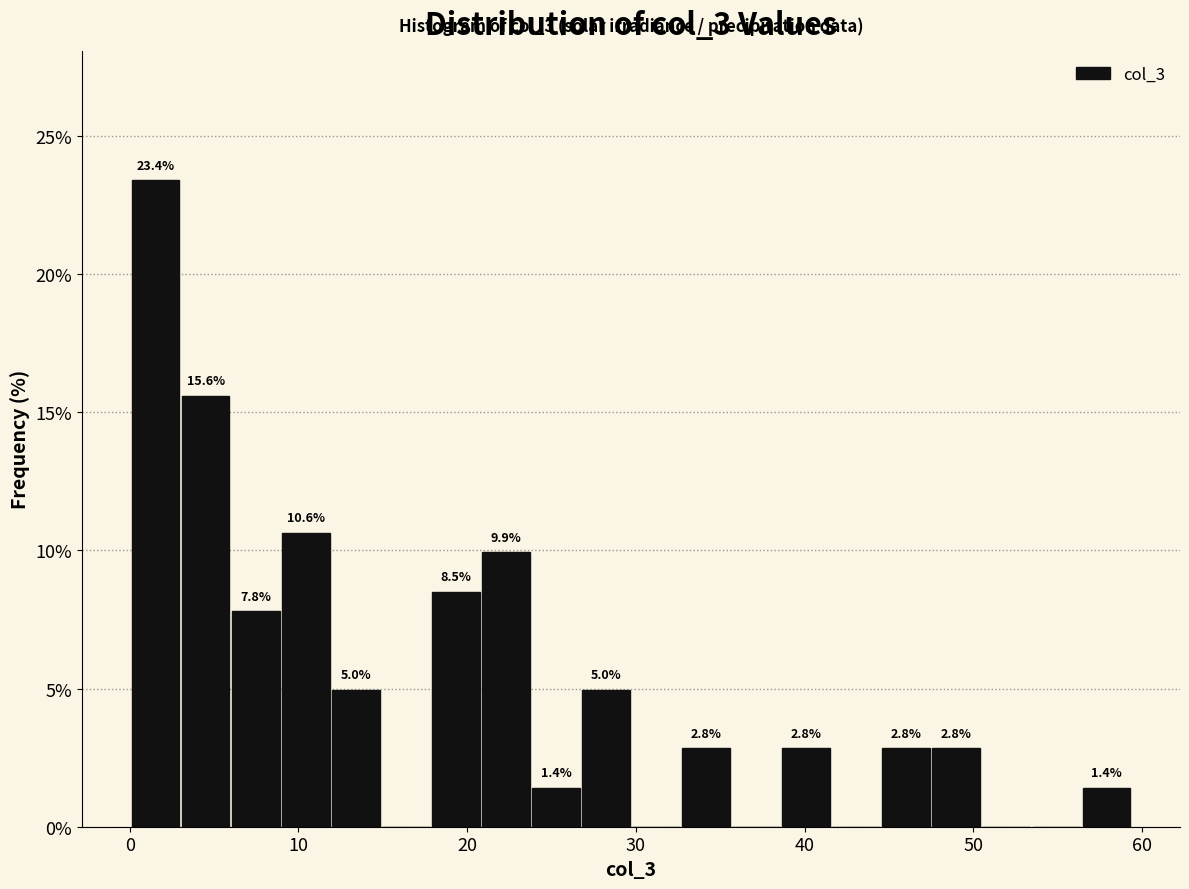

Read against the x-axis, roughly where is the centre of the tallest bar?

2